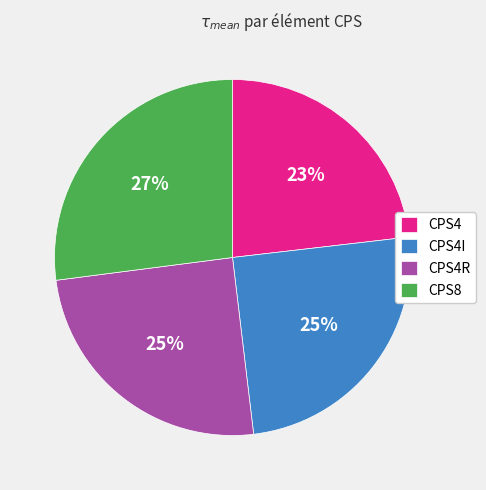

To the nearest percent, what portion does CPS4 represent?

23%